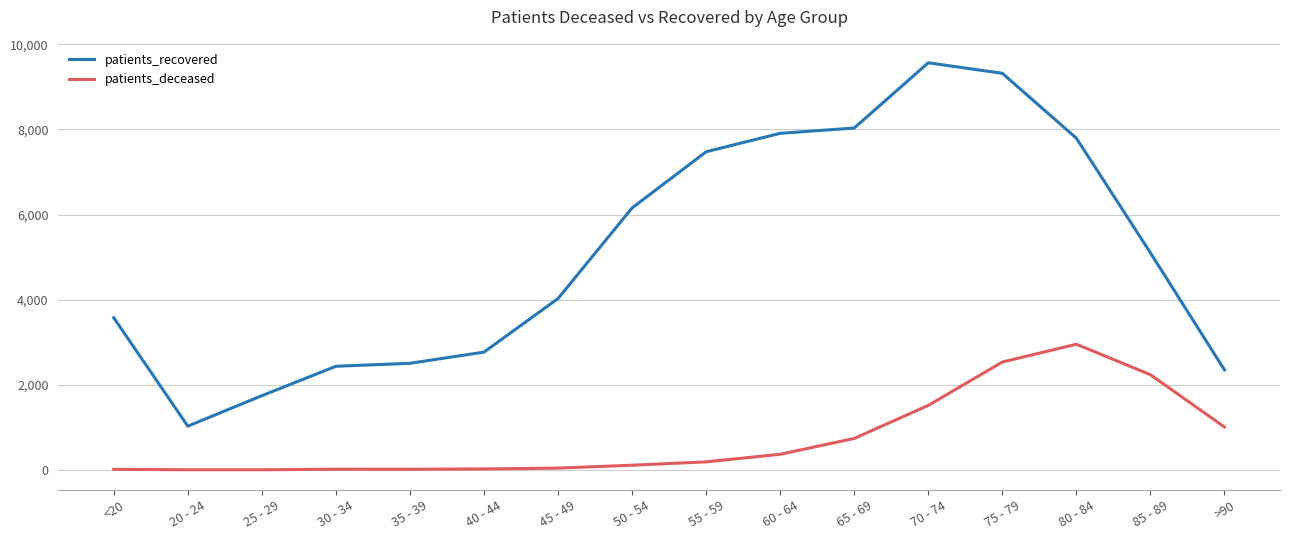

At which category is the sum across all series the highest?

75 - 79